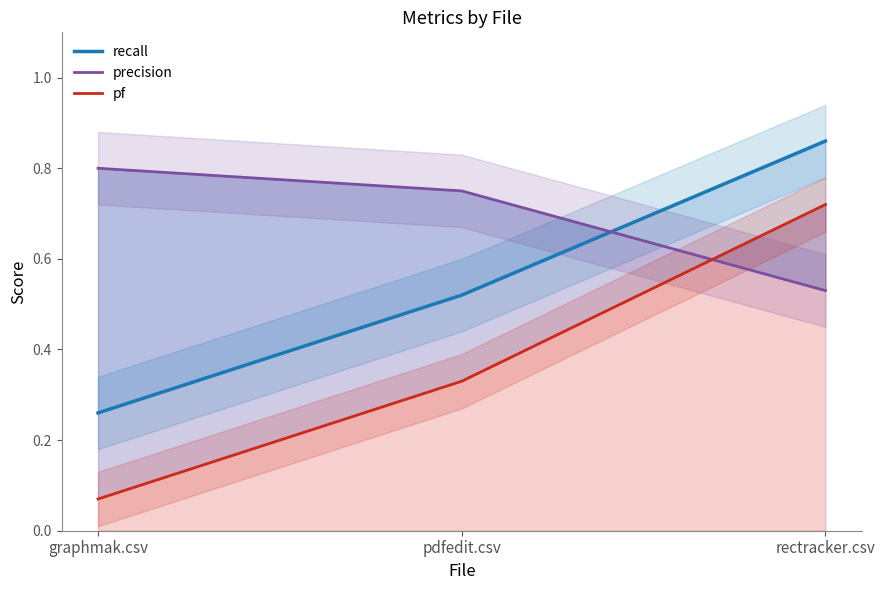

Is this an area chart (filled region under the line)?

No